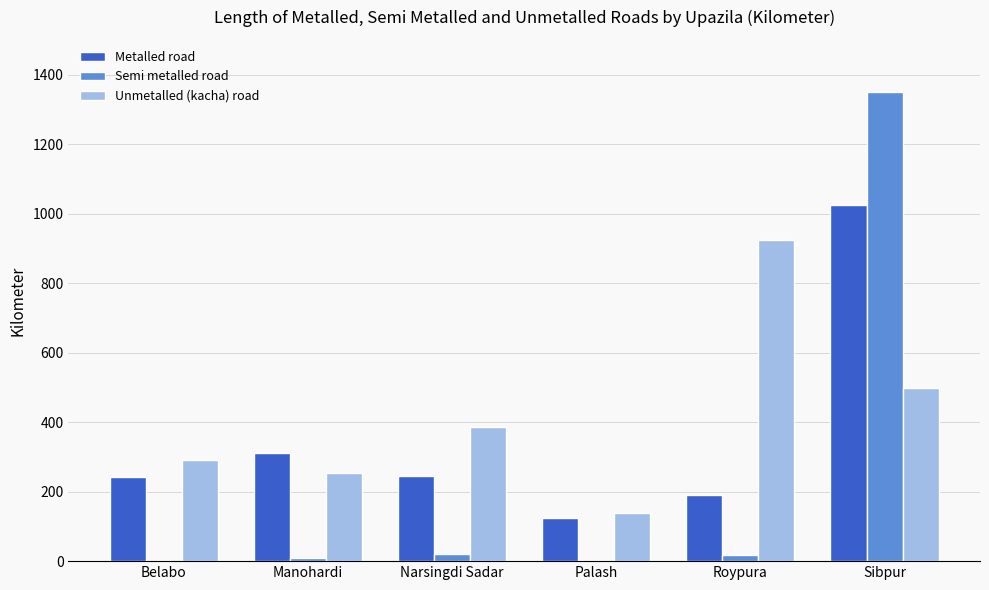

Is the value of Metalled road at Palash greater than the value of Semi metalled road at Roypura?

Yes